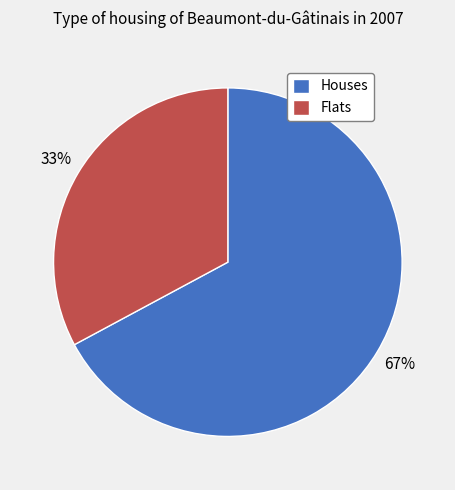

How many slices are in this pie chart?

2